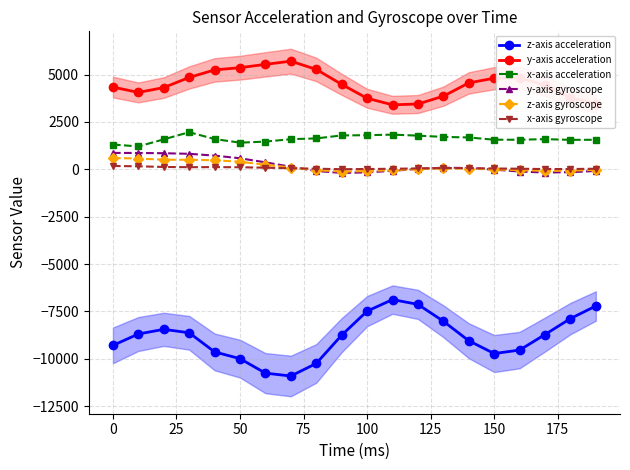

How many interior local valleys does the y-axis acceleration series have?

2